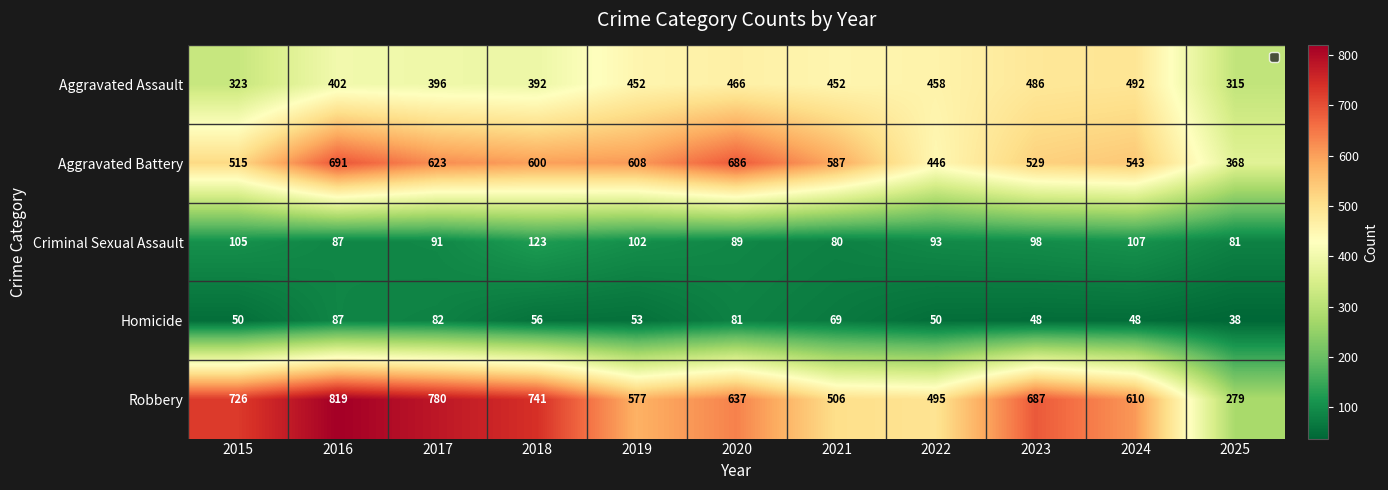

What is the sum of all Criminal Sexual Assault values?

1056